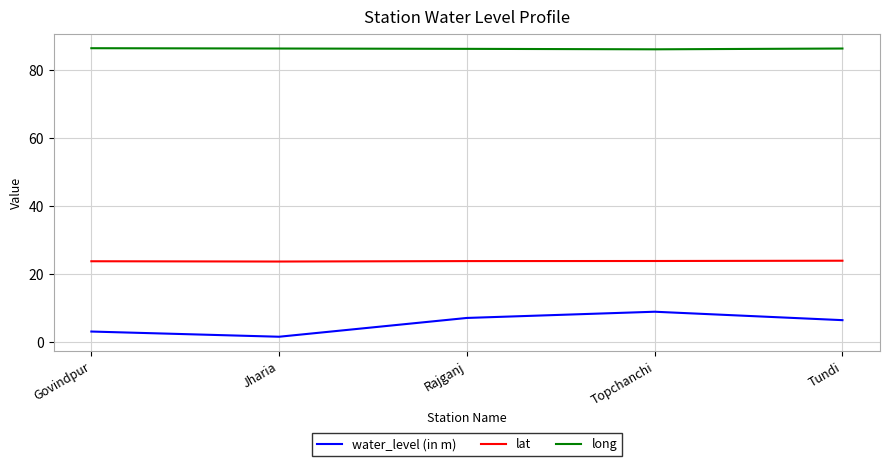

What position from the right is Tundi?

1